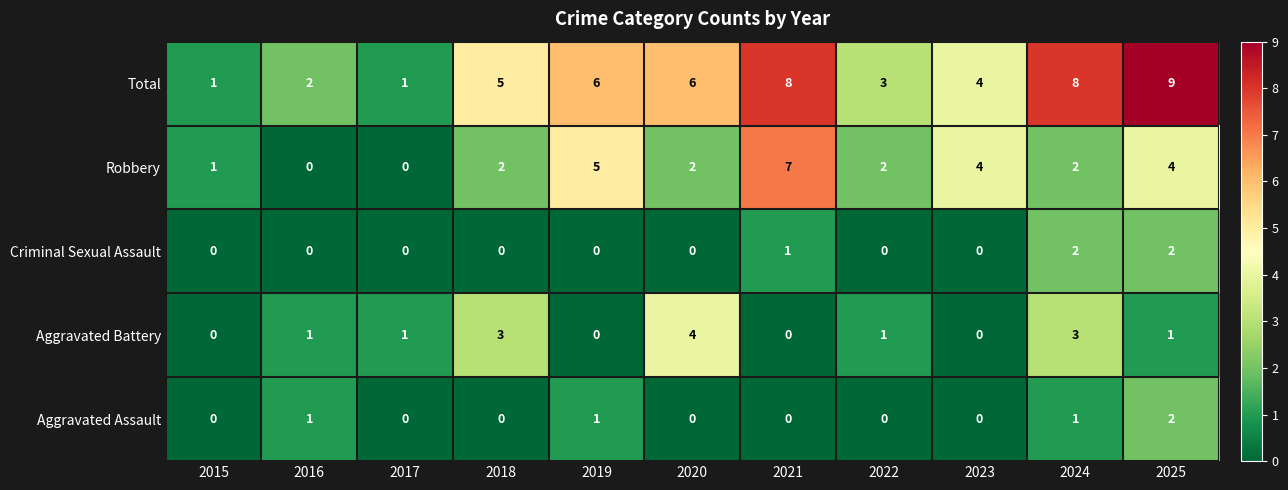

Is it true that Total equals 1 at 2015?

True